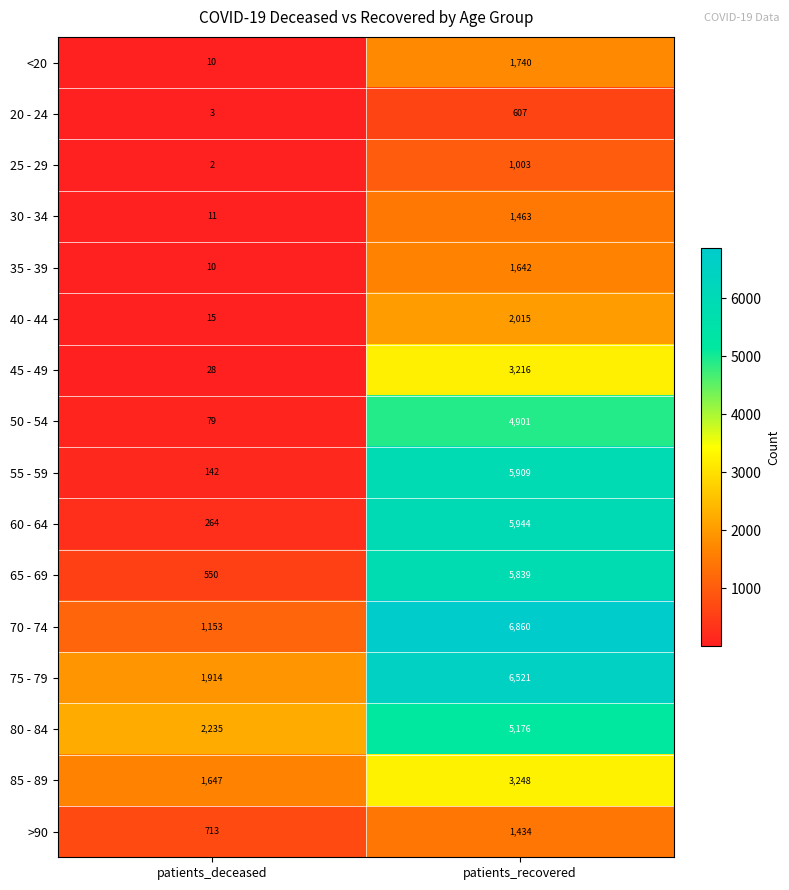

What is the sum of all 50 - 54 values?

4980